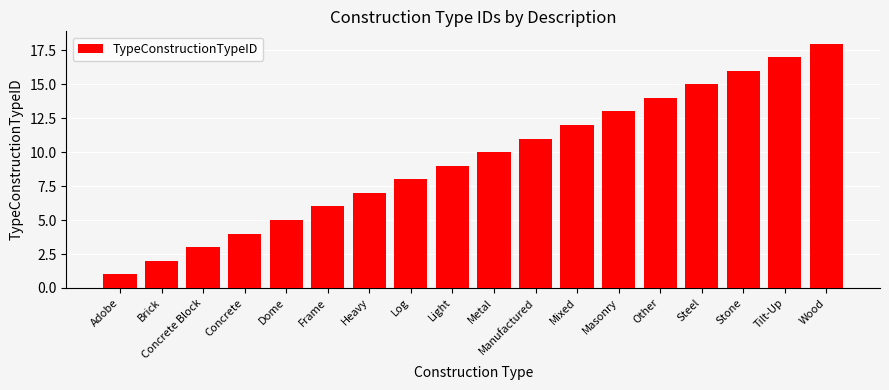

Is it true that the value at Light is 6?

False